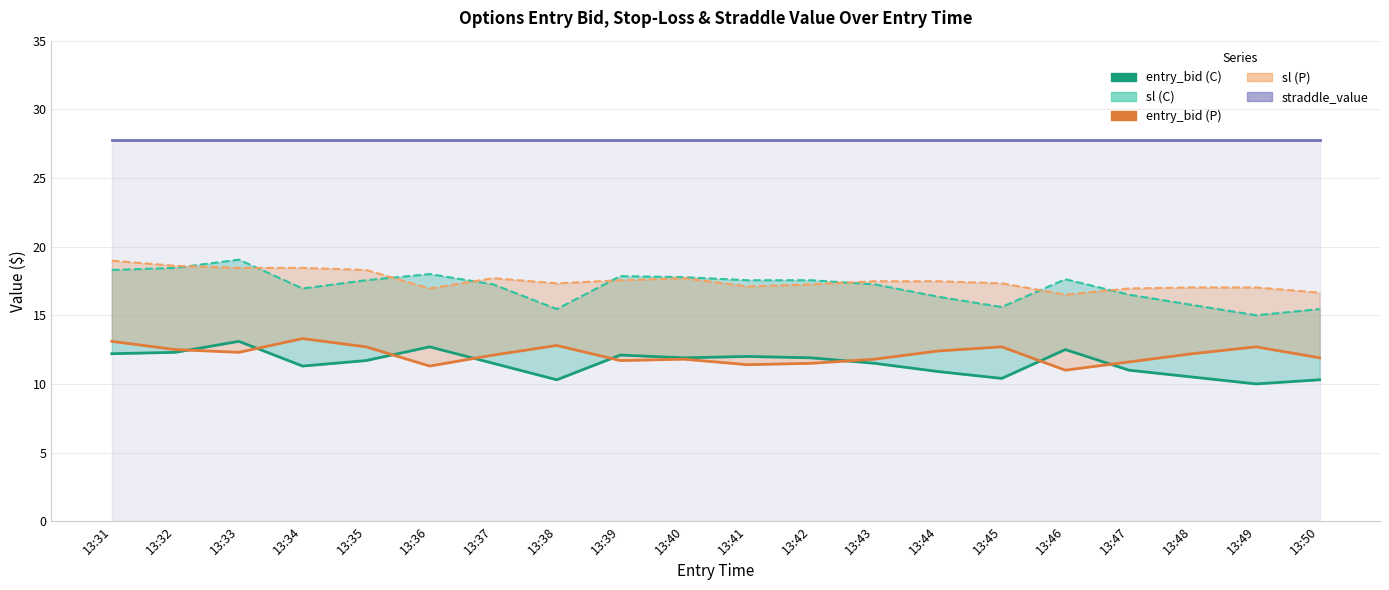

Reading right to left, extract all data points from this chart.

entry_bid (C): 13:50=10.3	13:49=10.0	13:48=10.5	13:47=11.0	13:46=12.5	13:45=10.4	13:44=10.9	13:43=11.5	13:42=11.9	13:41=12.0	13:40=11.9	13:39=12.1	13:38=10.3	13:37=11.5	13:36=12.7	13:35=11.7	13:34=11.3	13:33=13.1	13:32=12.3	13:31=12.2
sl (C): 13:50=15.4	13:49=15.0	13:48=15.8	13:47=16.5	13:46=17.6	13:45=15.6	13:44=16.4	13:43=17.2	13:42=17.6	13:41=17.6	13:40=17.8	13:39=17.9	13:38=15.4	13:37=17.2	13:36=18.0	13:35=17.6	13:34=16.9	13:33=19.1	13:32=18.4	13:31=18.3
entry_bid (P): 13:50=11.9	13:49=12.7	13:48=12.2	13:47=11.6	13:46=11.0	13:45=12.7	13:44=12.4	13:43=11.8	13:42=11.5	13:41=11.4	13:40=11.8	13:39=11.7	13:38=12.8	13:37=12.1	13:36=11.3	13:35=12.7	13:34=13.3	13:33=12.3	13:32=12.5	13:31=13.1
sl (P): 13:50=16.6	13:49=17.0	13:48=17.0	13:47=16.9	13:46=16.5	13:45=17.3	13:44=17.5	13:43=17.5	13:42=17.2	13:41=17.1	13:40=17.7	13:39=17.6	13:38=17.3	13:37=17.7	13:36=16.9	13:35=18.3	13:34=18.4	13:33=18.4	13:32=18.6	13:31=19.0
straddle_value: 13:50=27.8	13:49=27.8	13:48=27.8	13:47=27.8	13:46=27.8	13:45=27.8	13:44=27.8	13:43=27.8	13:42=27.8	13:41=27.8	13:40=27.8	13:39=27.8	13:38=27.8	13:37=27.8	13:36=27.8	13:35=27.8	13:34=27.8	13:33=27.8	13:32=27.8	13:31=27.8